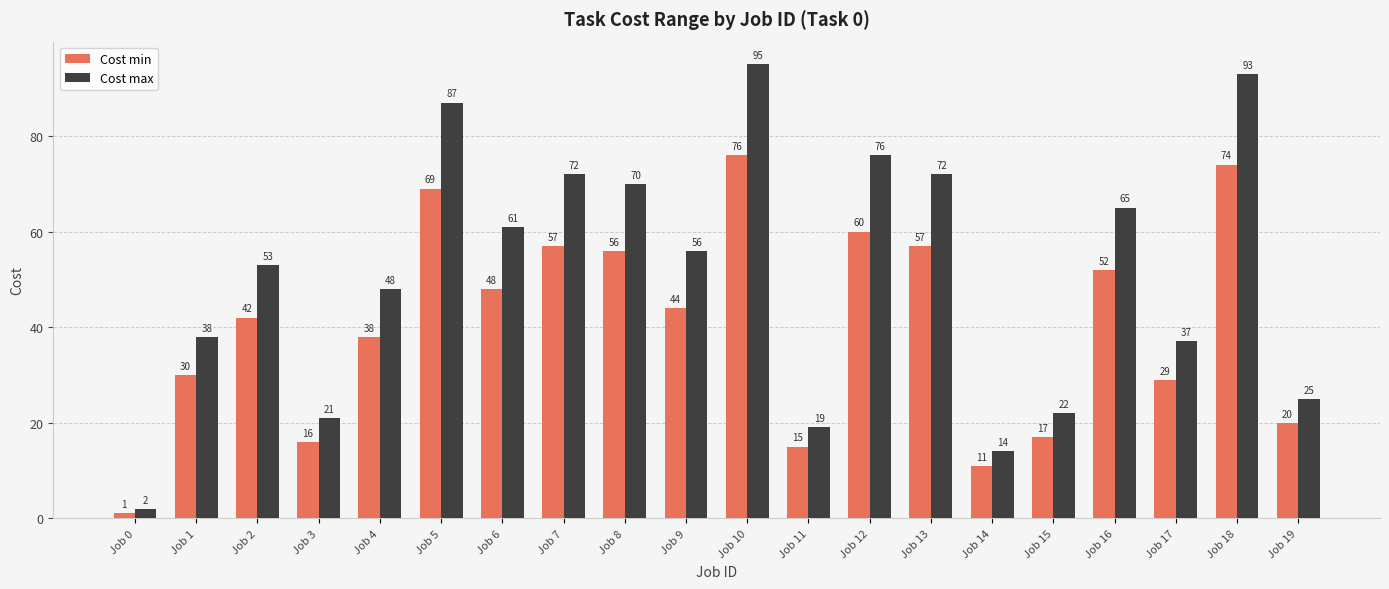

Which label corresponds to the smallest value in the chart?

Job 0